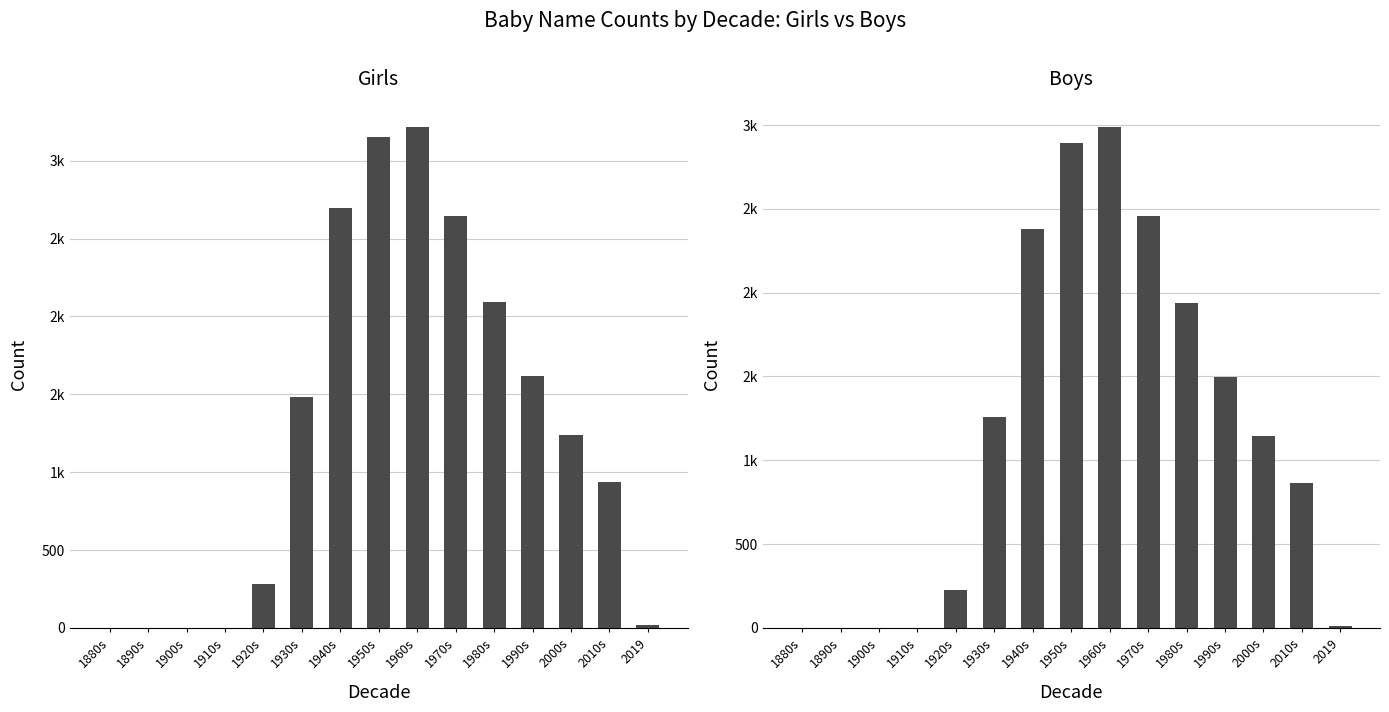

Which series has the widest spread of values?

Girls